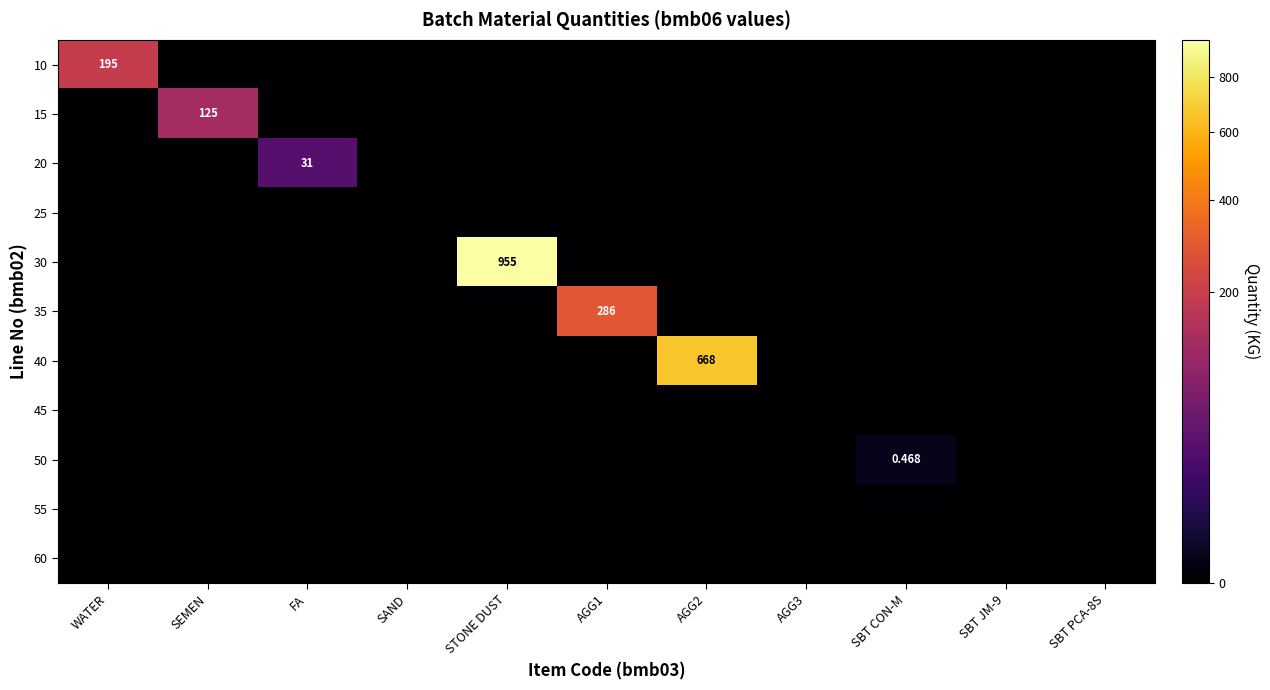

Rank the series by their maximum value, from lowest to highest.

25, 45, 55, 60, 50, 20, 15, 10, 35, 40, 30